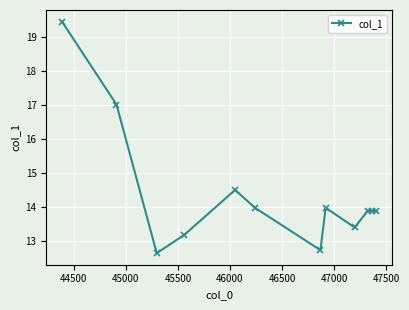

What is the smallest value displayed?

12.6